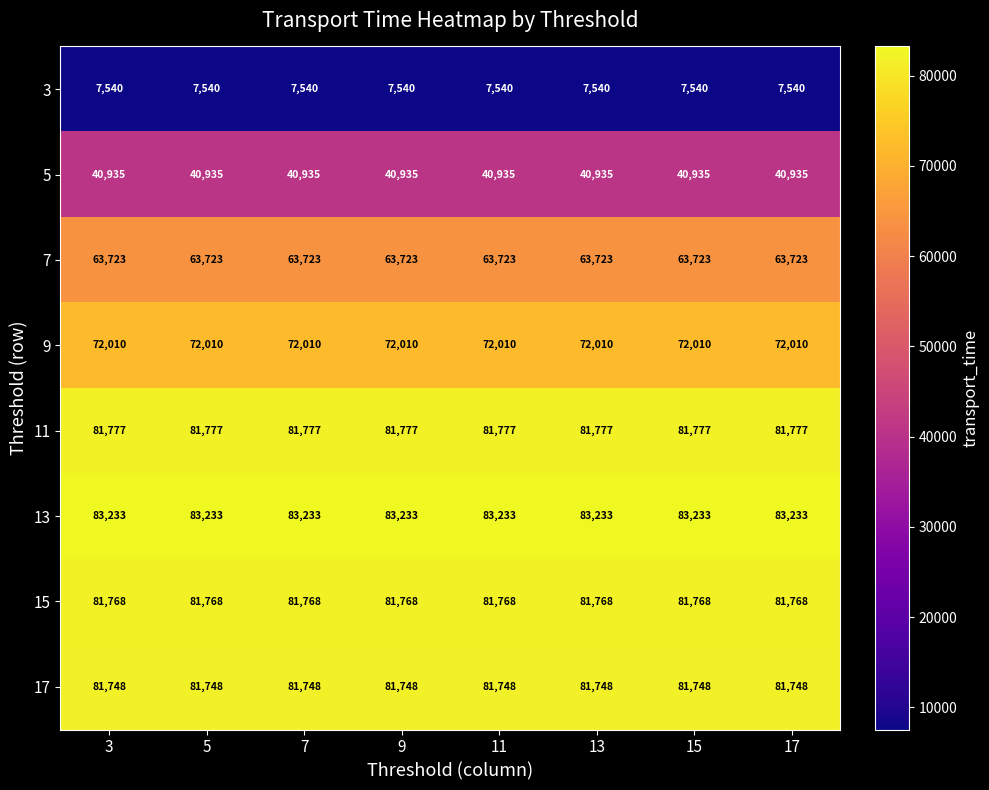

What is the smallest value displayed?

7540